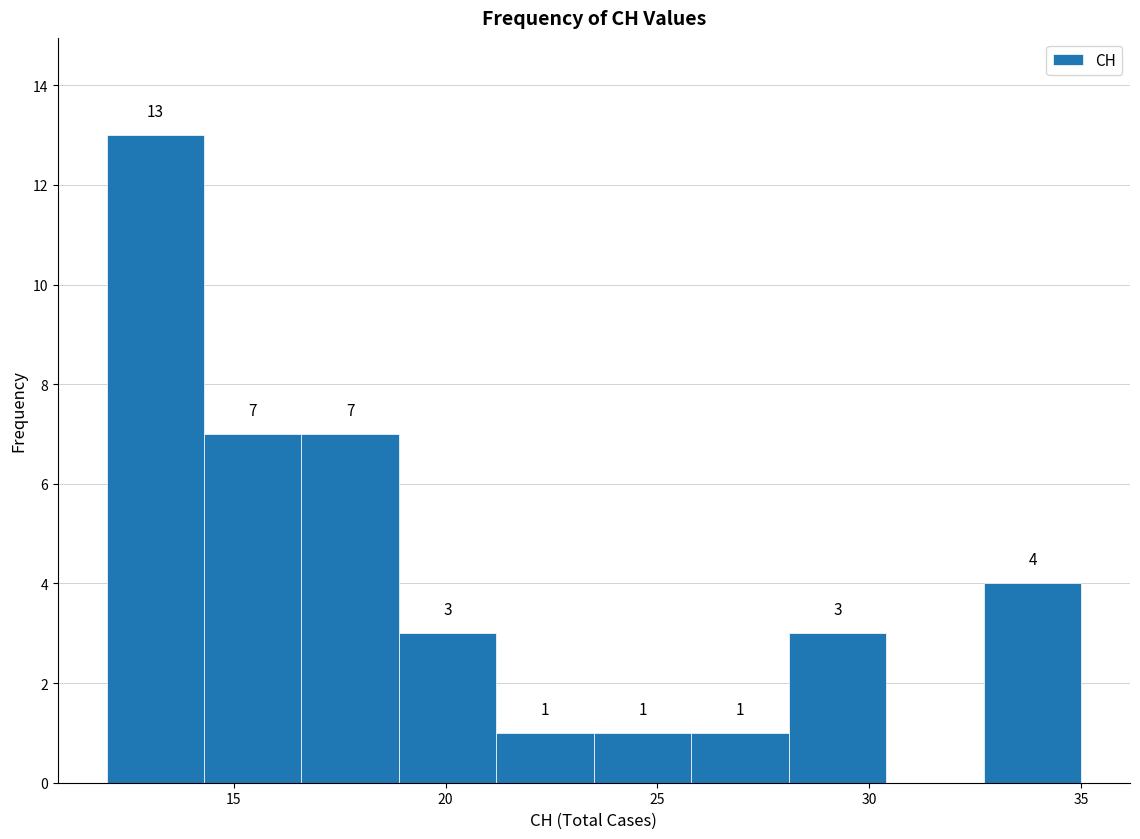

Over which range of the x-axis is the bar tallest?

12.0 to 14.3